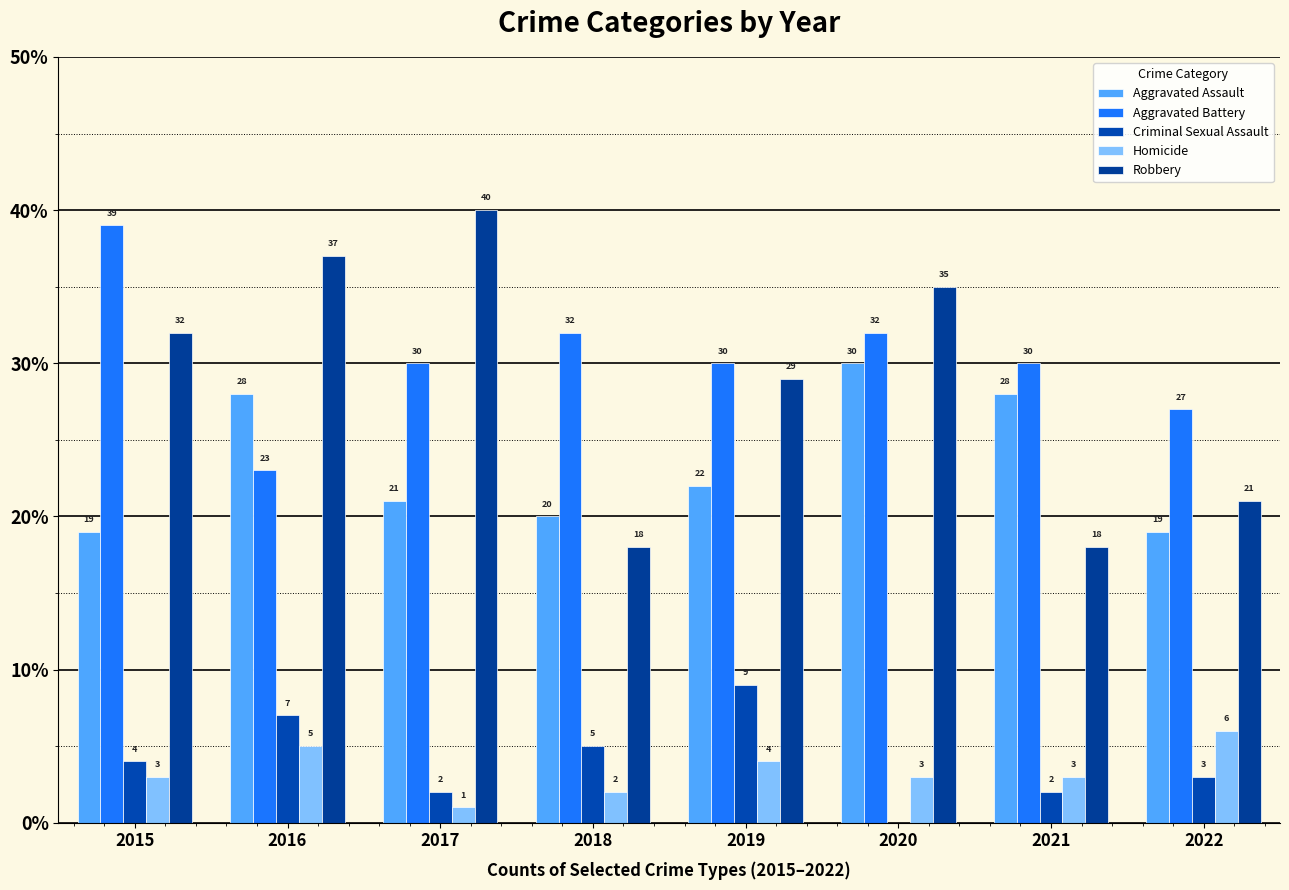

What is the spread (max minus min) of values at 2019?

26